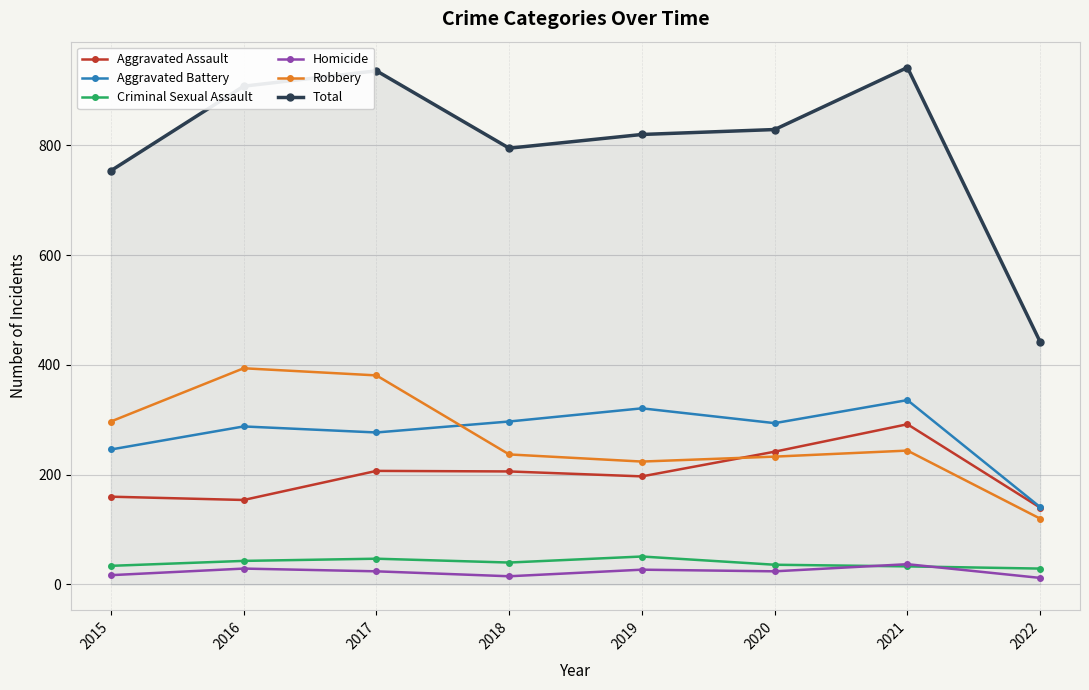

What is the value of the Aggravated Assault point at the 8th from the left?

140